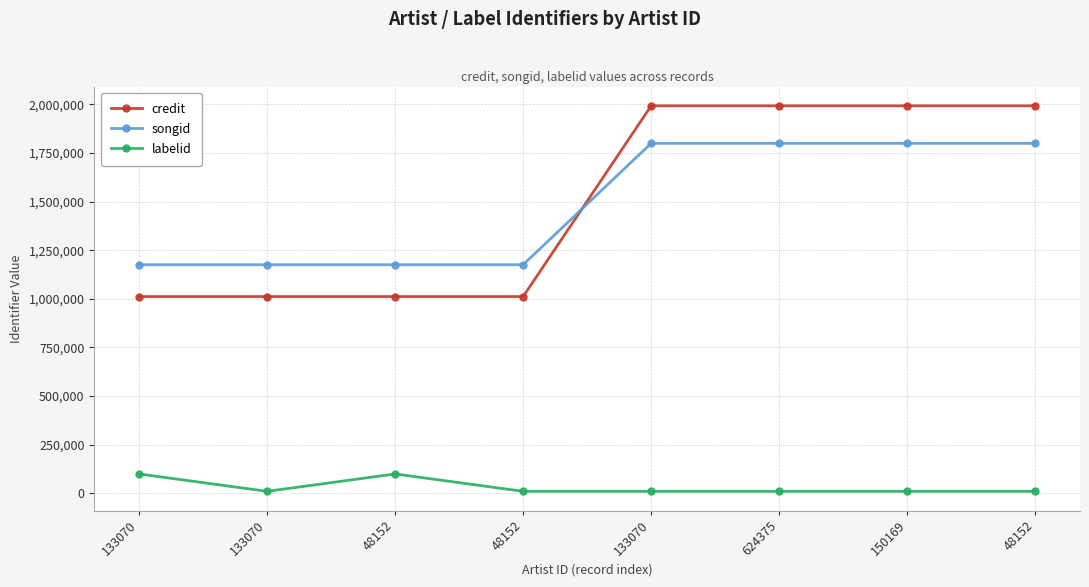

Reading right to left, list all the values displayed in this chart.

credit: 1992631	1992631	1992631	1992631	1011557	1011557	1011557	1011557
songid: 1799814	1799814	1799814	1799814	1175304	1175304	1175304	1175304
labelid: 9803	9803	9803	9803	9803	99193	9803	99193